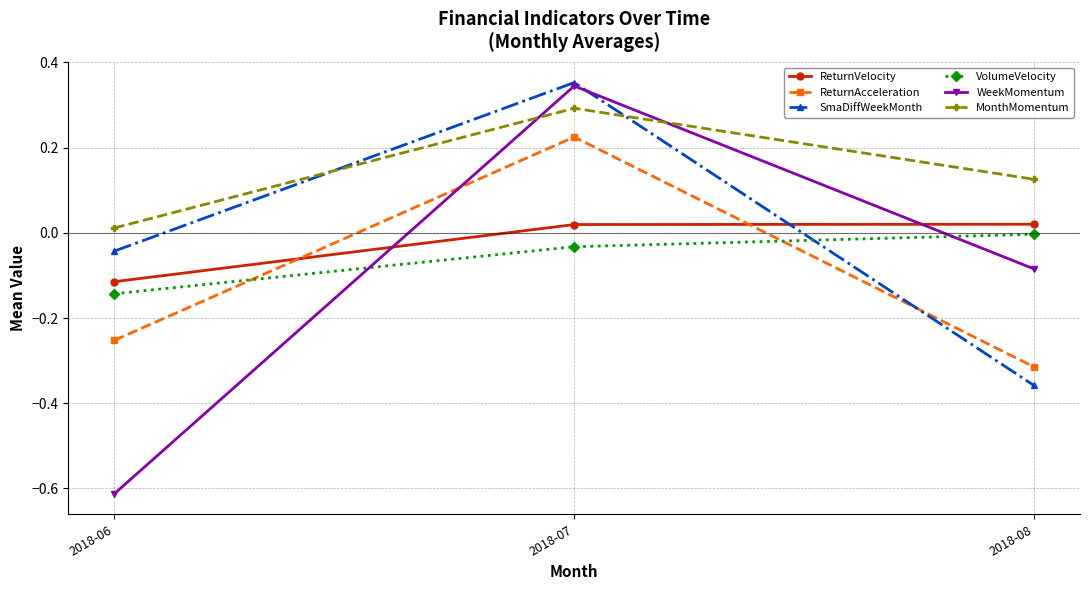

Which category has the lowest value across all series?

2018-06